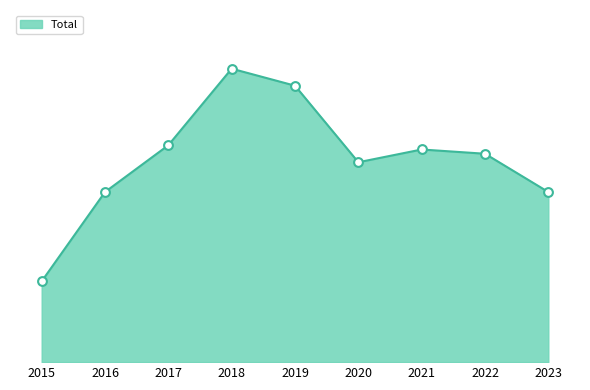

Which has a higher value, 2017 or 2020?

2017